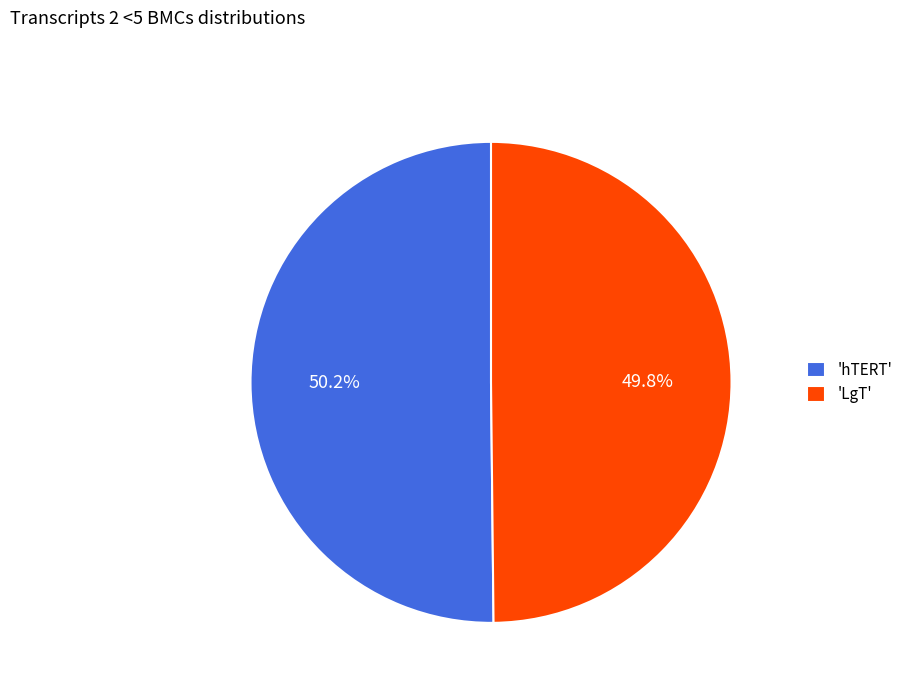

What is the total percentage of 'hTERT' and 'LgT'?

100.0%